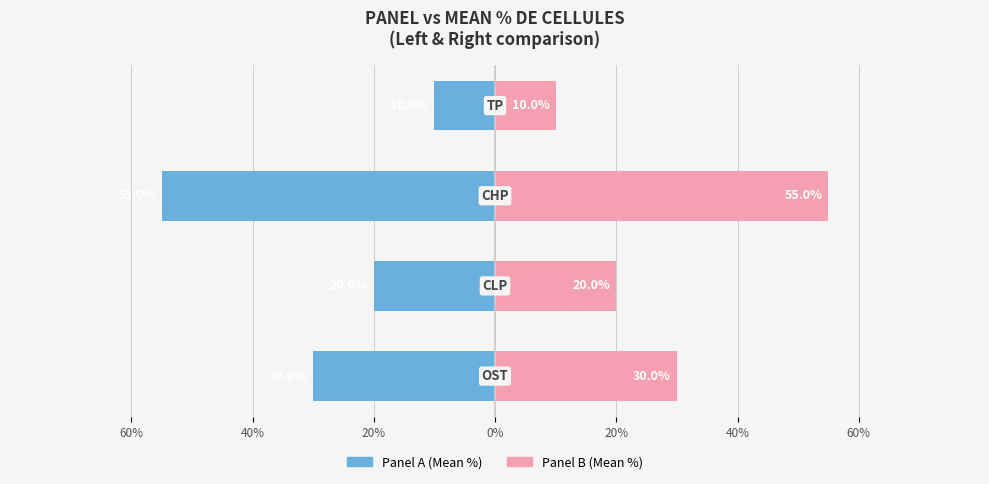

How many data points in Right Panel (OST/CLP/CHP/TP) are less than 30?

2